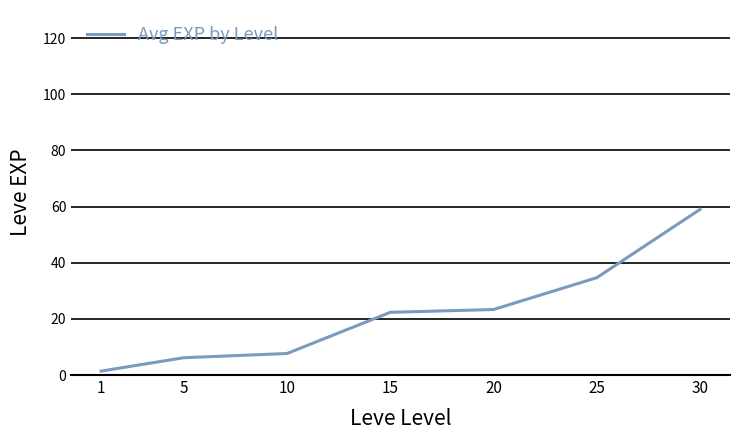

What is the maximum value shown in the chart?

59.0